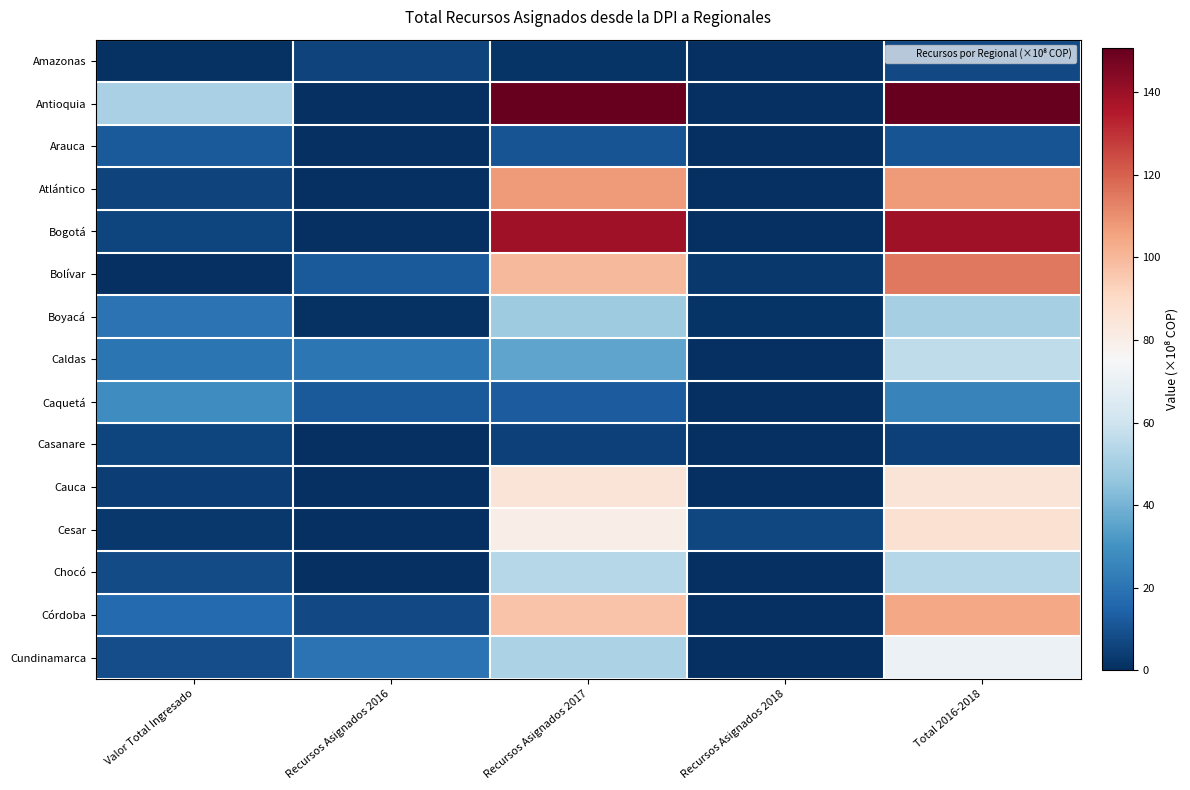

Reading left to right, what are all the values shown in this chart?

Amazonas: Valor Total Ingresado=1.0	Recursos Asignados 2016=5.8	Recursos Asignados 2017=1.6	Recursos Asignados 2018=0.0	Total 2016-2018=7.4
Antioquia: Valor Total Ingresado=50.6	Recursos Asignados 2016=0.0	Recursos Asignados 2017=150.7	Recursos Asignados 2018=0.0	Total 2016-2018=150.7
Arauca: Valor Total Ingresado=11.8	Recursos Asignados 2016=0.0	Recursos Asignados 2017=10.4	Recursos Asignados 2018=0.0	Total 2016-2018=10.4
Atlántico: Valor Total Ingresado=5.8	Recursos Asignados 2016=0.0	Recursos Asignados 2017=107.5	Recursos Asignados 2018=0.0	Total 2016-2018=107.5
Bogotá: Valor Total Ingresado=6.0	Recursos Asignados 2016=0.1	Recursos Asignados 2017=139.2	Recursos Asignados 2018=0.0	Total 2016-2018=139.4
Bolívar: Valor Total Ingresado=0.1	Recursos Asignados 2016=12.2	Recursos Asignados 2017=99.9	Recursos Asignados 2018=2.9	Total 2016-2018=114.9
Boyacá: Valor Total Ingresado=19.6	Recursos Asignados 2016=0.7	Recursos Asignados 2017=48.5	Recursos Asignados 2018=1.4	Total 2016-2018=50.6
Caldas: Valor Total Ingresado=20.2	Recursos Asignados 2016=20.6	Recursos Asignados 2017=35.3	Recursos Asignados 2018=0.0	Total 2016-2018=56.0
Caquetá: Valor Total Ingresado=28.4	Recursos Asignados 2016=12.1	Recursos Asignados 2017=12.8	Recursos Asignados 2018=0.0	Total 2016-2018=24.9
Casanare: Valor Total Ingresado=6.1	Recursos Asignados 2016=0.0	Recursos Asignados 2017=5.0	Recursos Asignados 2018=0.2	Total 2016-2018=5.2
Cauca: Valor Total Ingresado=4.2	Recursos Asignados 2016=0.0	Recursos Asignados 2017=85.1	Recursos Asignados 2018=0.0	Total 2016-2018=85.1
Cesar: Valor Total Ingresado=2.6	Recursos Asignados 2016=0.0	Recursos Asignados 2017=80.2	Recursos Asignados 2018=6.8	Total 2016-2018=87.0
Chocó: Valor Total Ingresado=8.0	Recursos Asignados 2016=0.0	Recursos Asignados 2017=53.7	Recursos Asignados 2018=0.0	Total 2016-2018=53.7
Córdoba: Valor Total Ingresado=16.5	Recursos Asignados 2016=7.5	Recursos Asignados 2017=96.8	Recursos Asignados 2018=0.0	Total 2016-2018=104.3
Cundinamarca: Valor Total Ingresado=8.6	Recursos Asignados 2016=19.6	Recursos Asignados 2017=51.6	Recursos Asignados 2018=0.0	Total 2016-2018=71.2